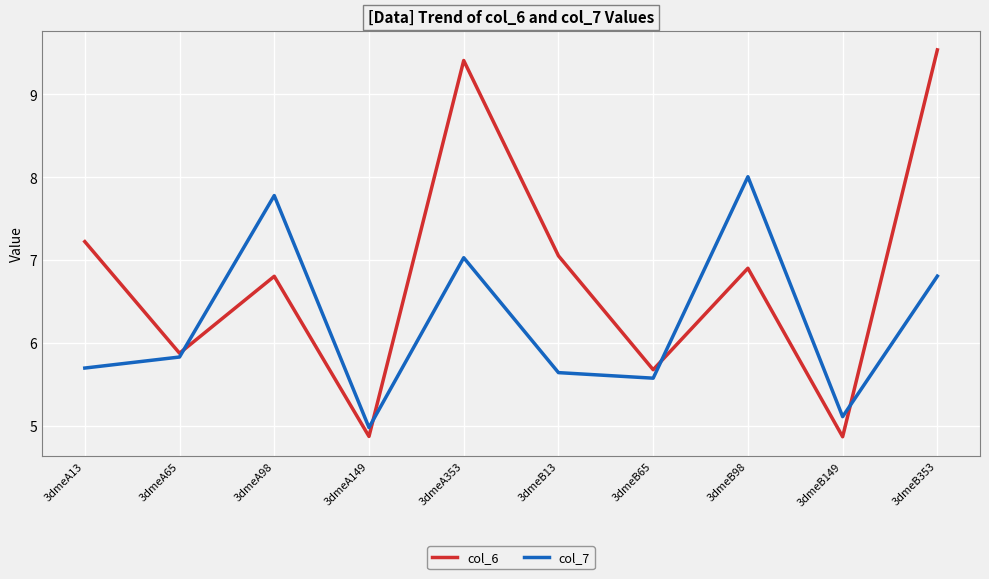

Reading left to right, list all the values displayed in this chart.

col_6: 7.2	5.9	6.8	4.9	9.4	7.1	5.7	6.9	4.9	9.5
col_7: 5.7	5.8	7.8	5.0	7.0	5.6	5.6	8.0	5.1	6.8